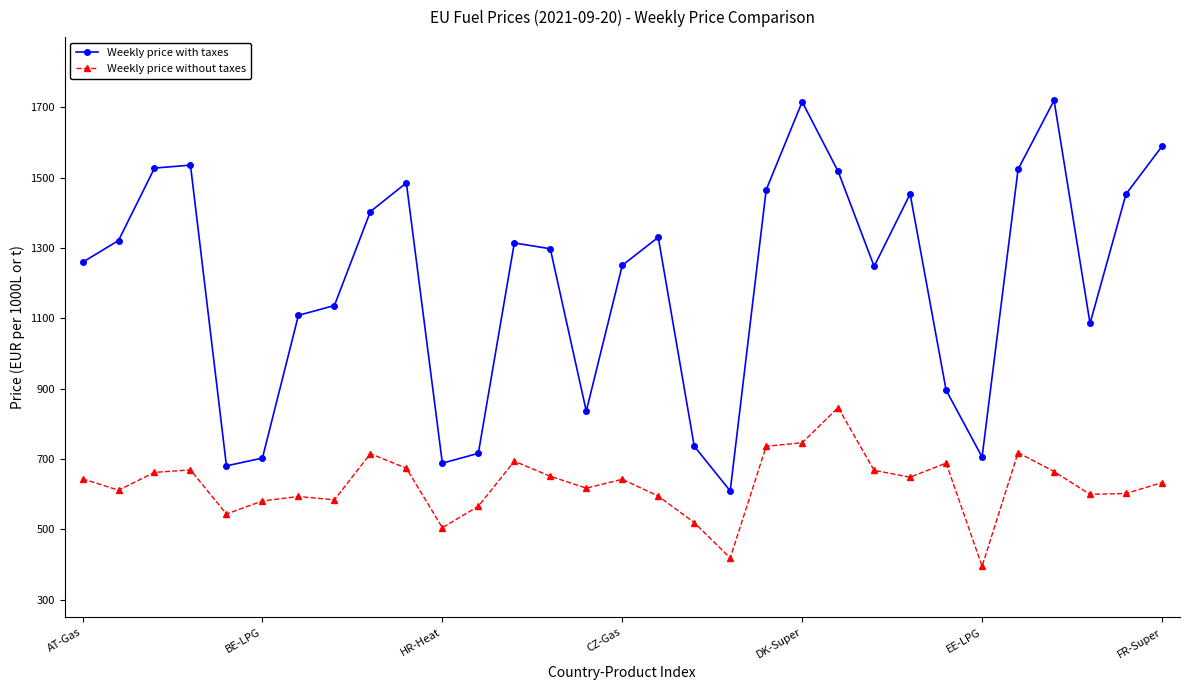

What is the minimum value shown in the chart?

395.3